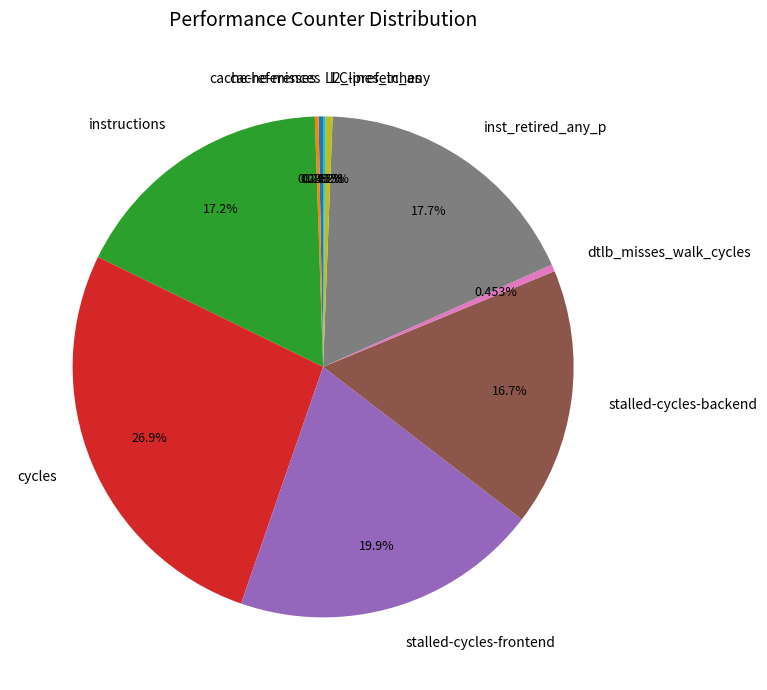

Which slice is the largest?

cycles